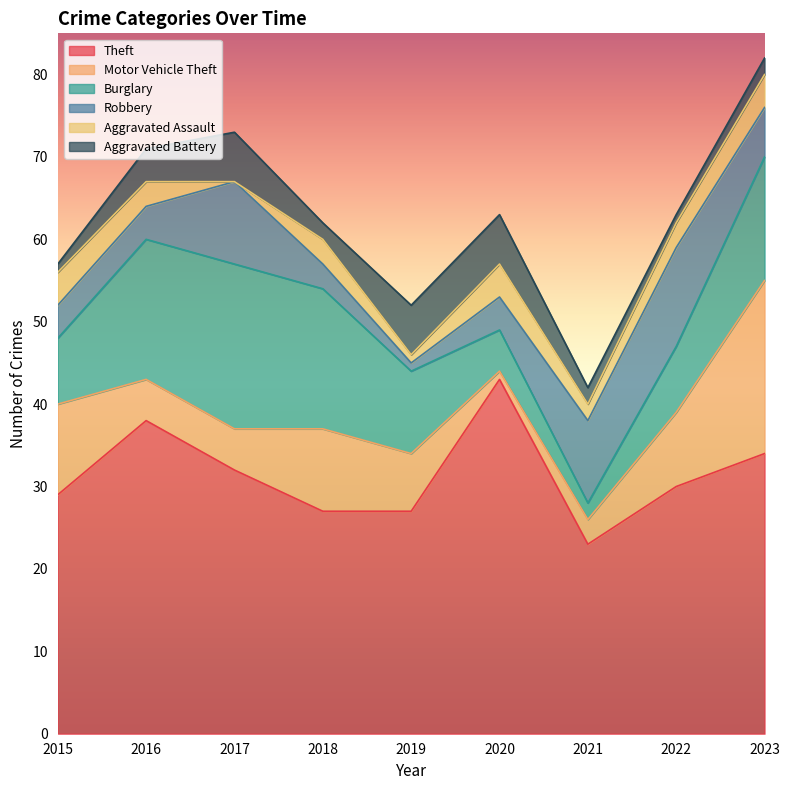

What is the difference between the maximum and minimum values in the Motor Vehicle Theft series?

20